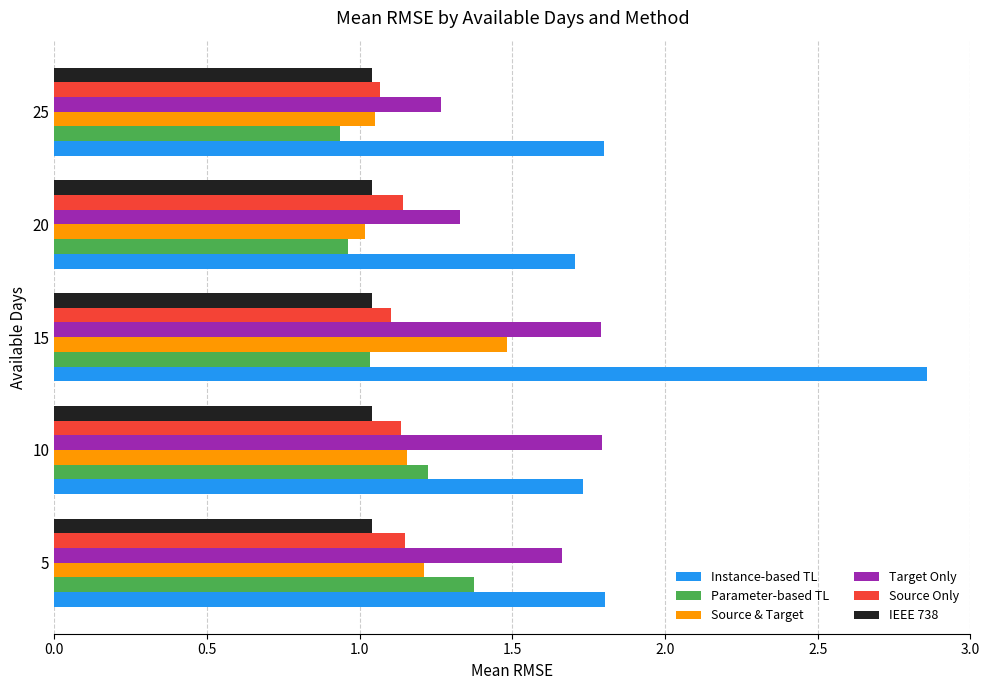

Which series has the largest total across all categories?

Instance-based TL